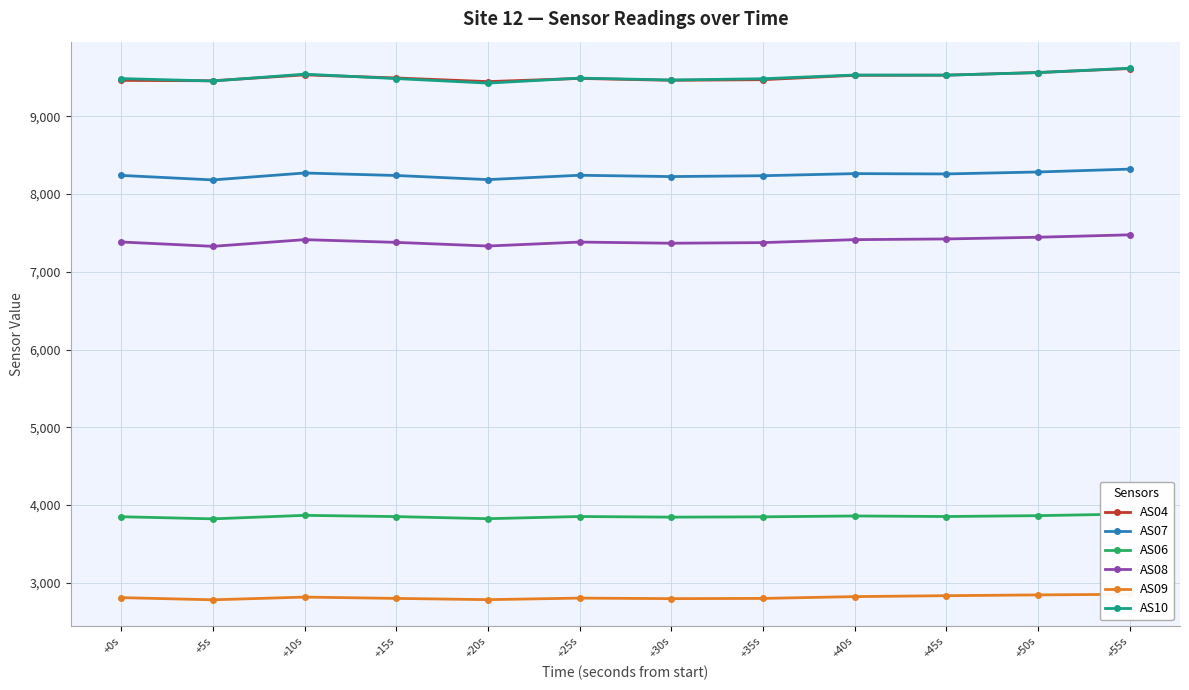

Between +5s and +40s, which series saw the biggest shift?

AS08